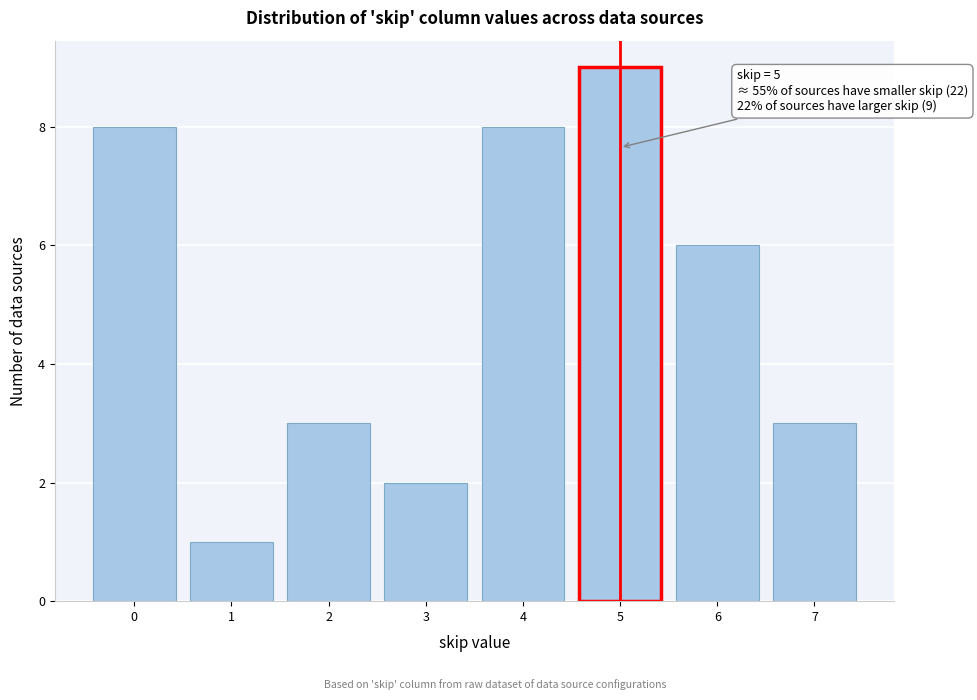

Over which range of the x-axis is the bar tallest?

4.5 to 5.5